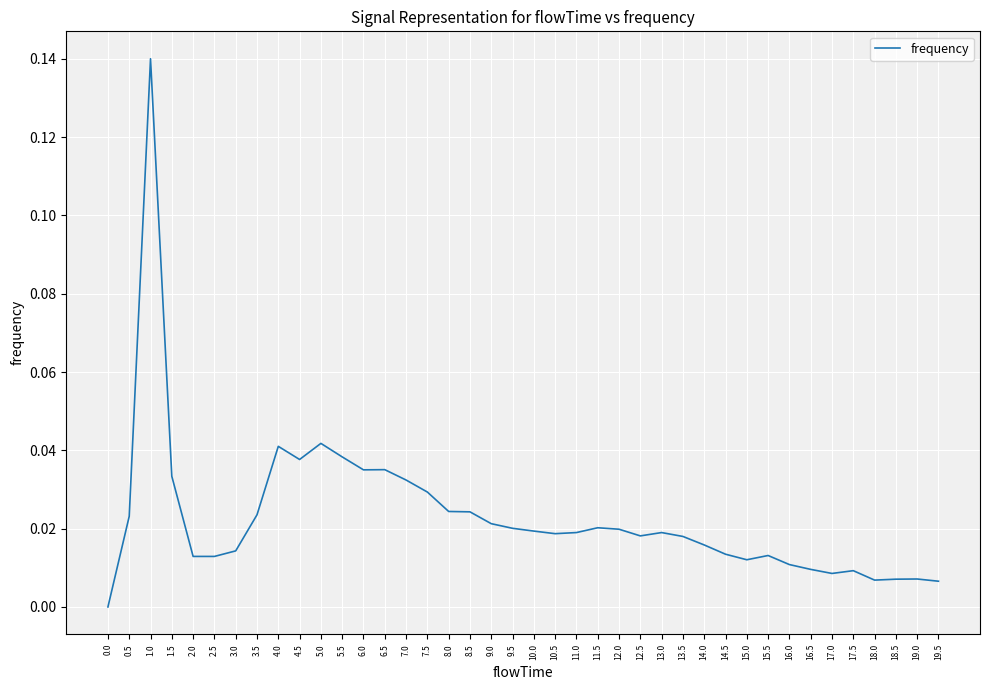

What position from the left is 0.5?

2